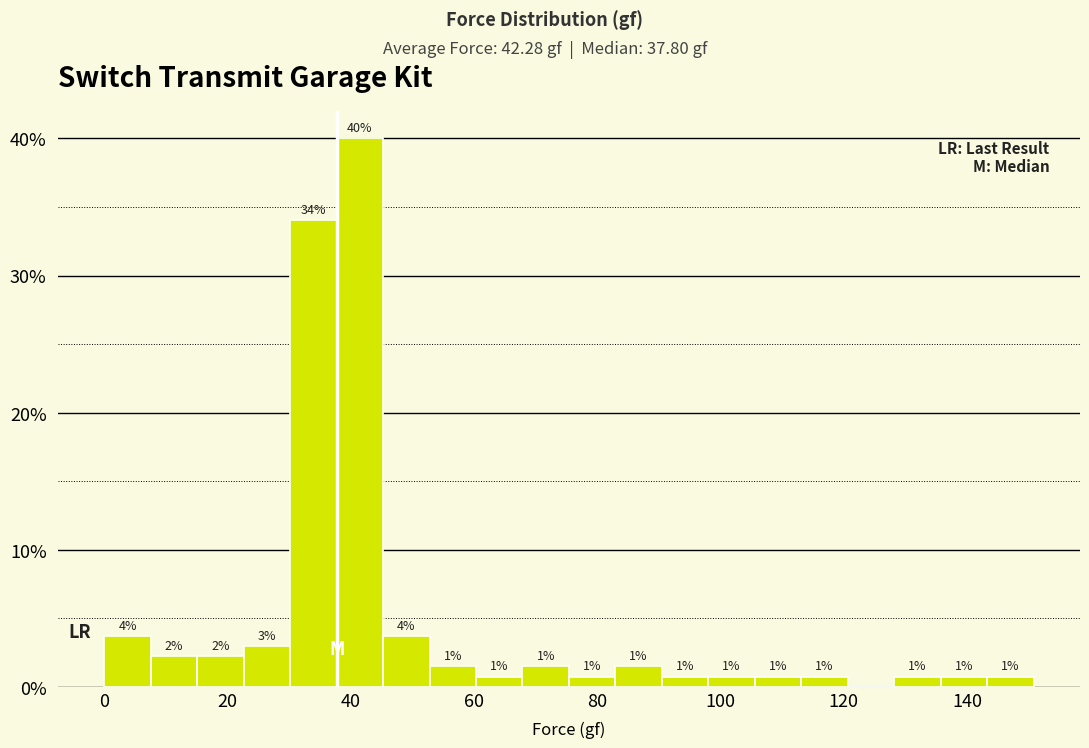

Around what value on the x-axis is the tallest bar? Give the approximate position of its centre, as read against the axis.

42